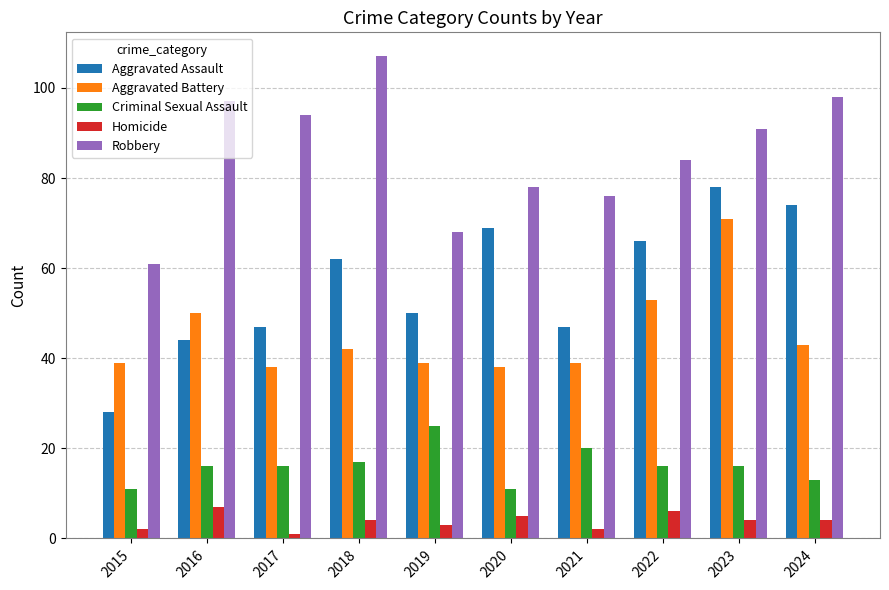

The Criminal Sexual Assault series shows 20 at 2021. True or false?

True